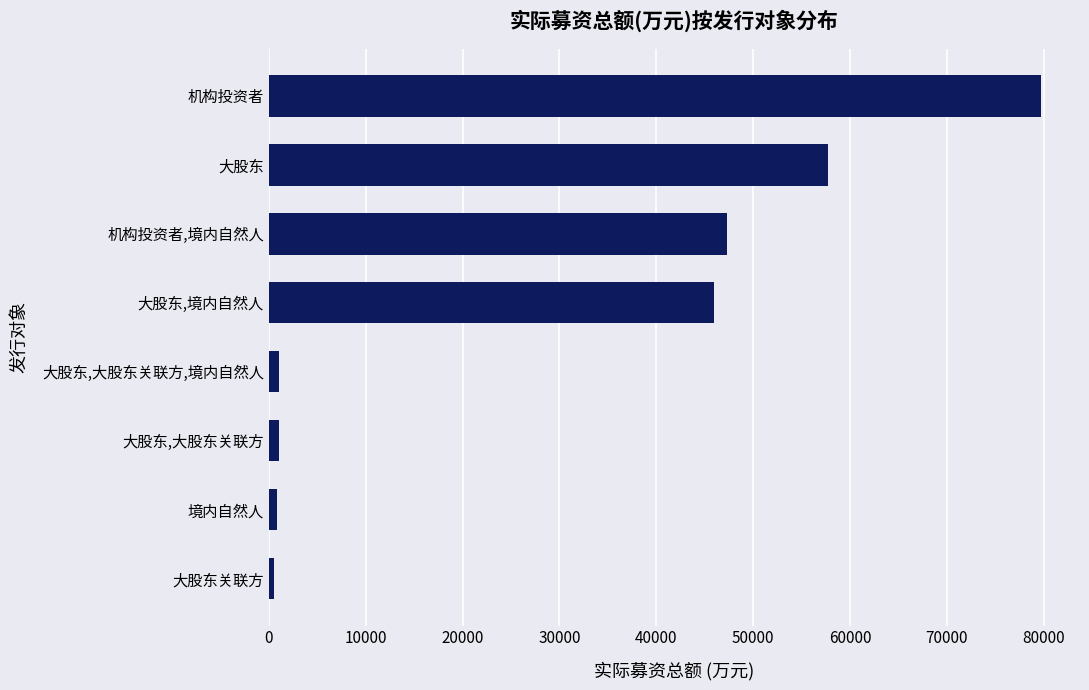

What is the maximum value shown in the chart?

79745.9